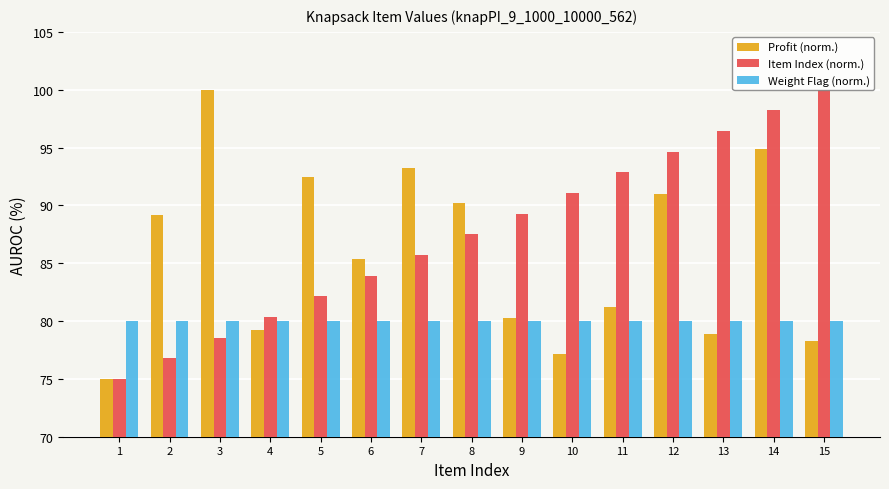

How many data points in Item Index (norm.) are above 87?

8